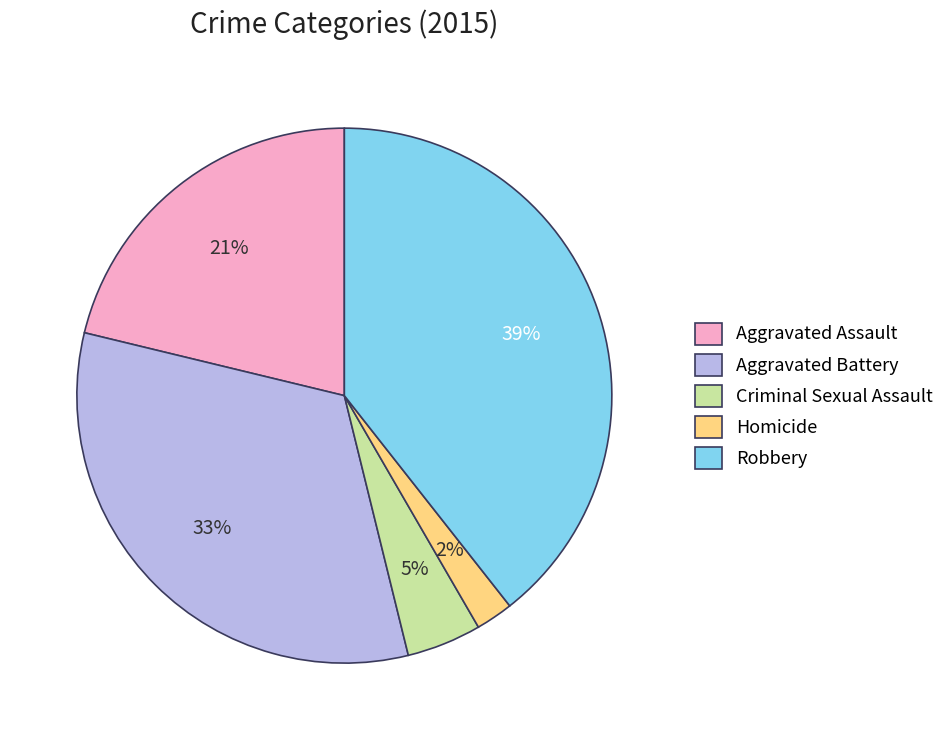

True or false: Aggravated Assault accounts for 34% of the total.

False